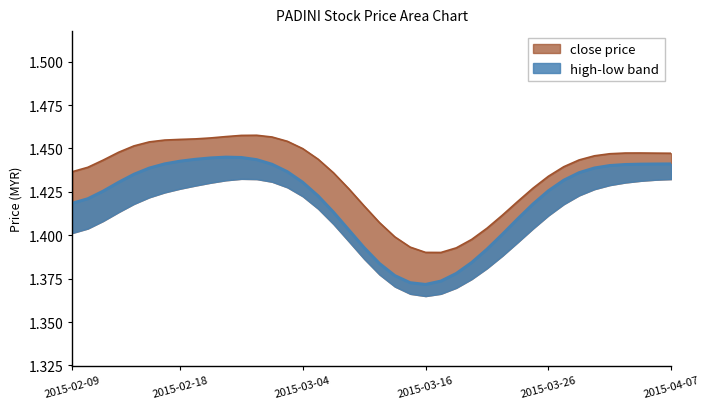

At 2015-04-03, list the series in order from largest to smallest.

high, close, low